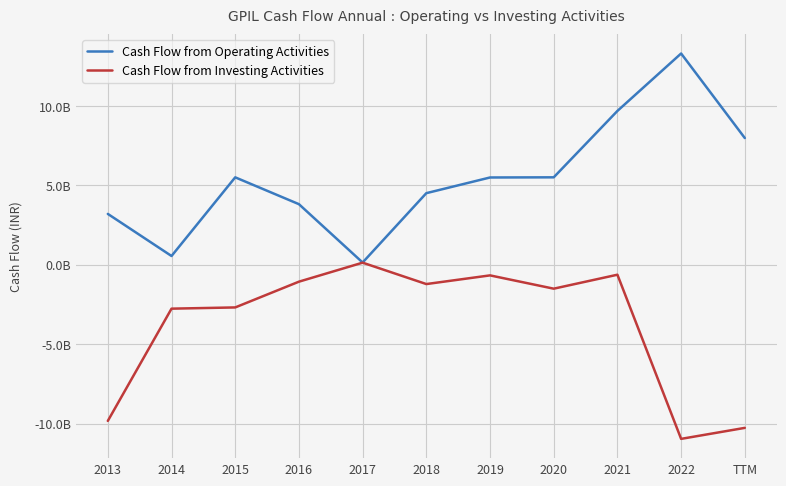

What are all the series names shown in the legend?

Cash Flow from Operating Activities, Cash Flow from Investing Activities